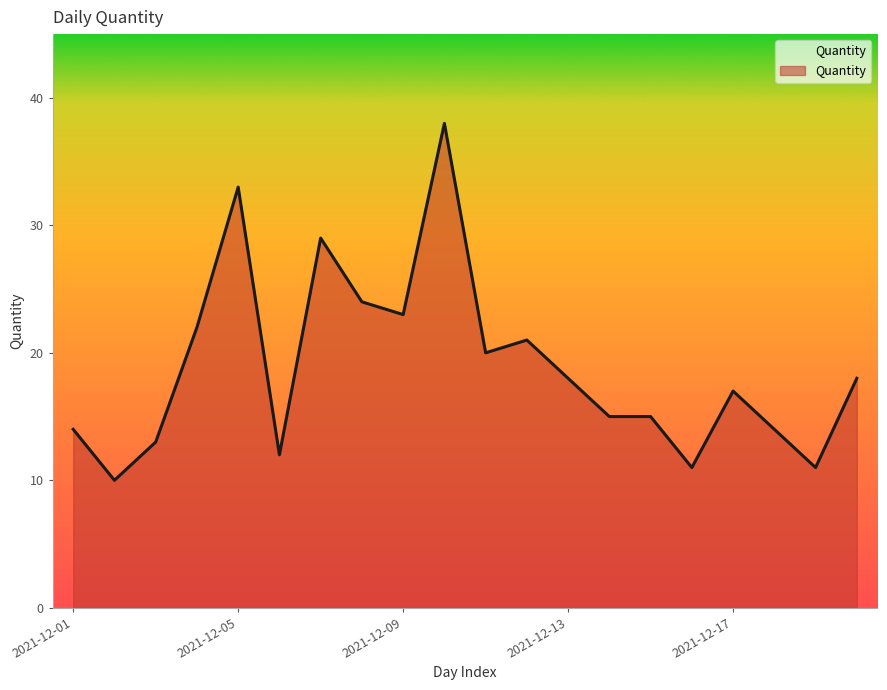

What is the maximum value shown in the chart?

38